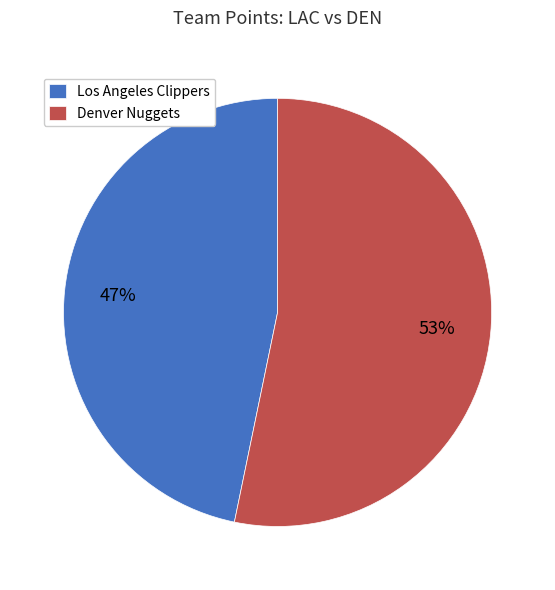

Is the sum of Los Angeles Clippers and Denver Nuggets greater than half?

Yes